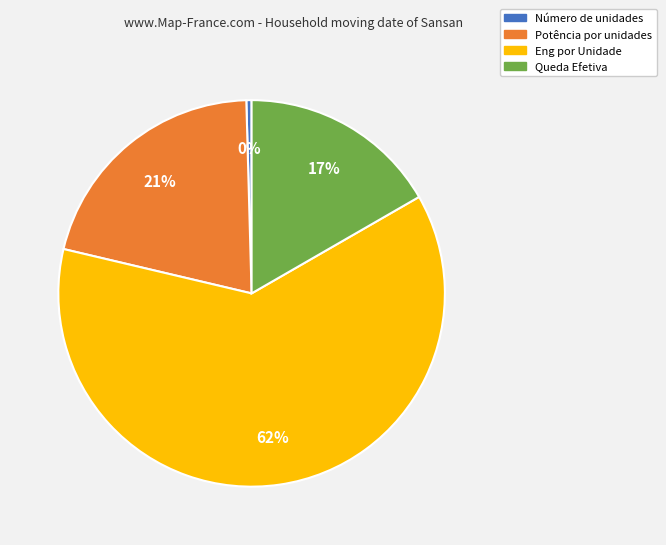

What is the smallest slice in the pie chart?

Número de unidades